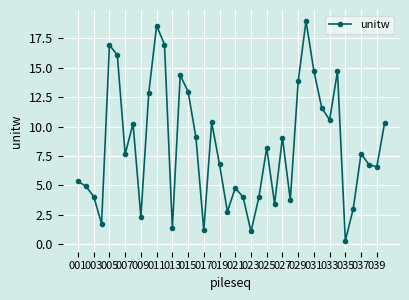

What is the smallest value displayed?

0.3